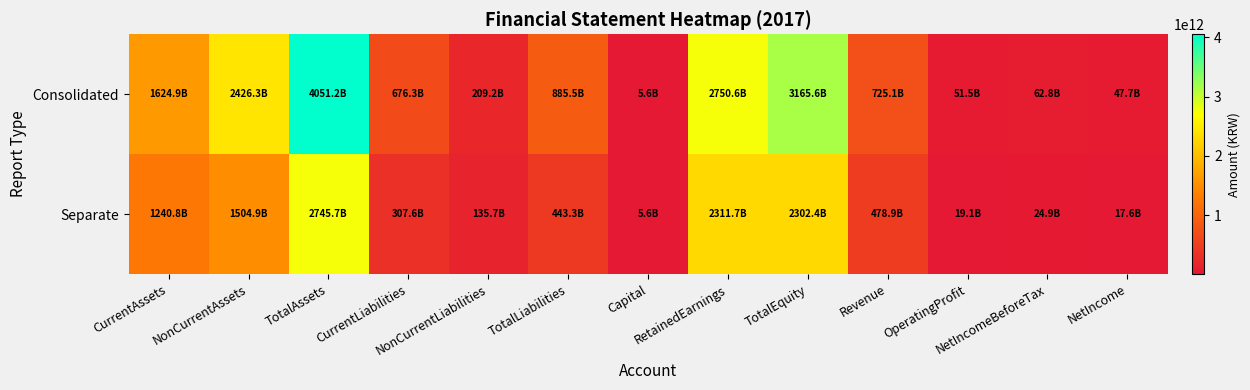

What is the total value across all series at TotalLiabilities?

1328780834331